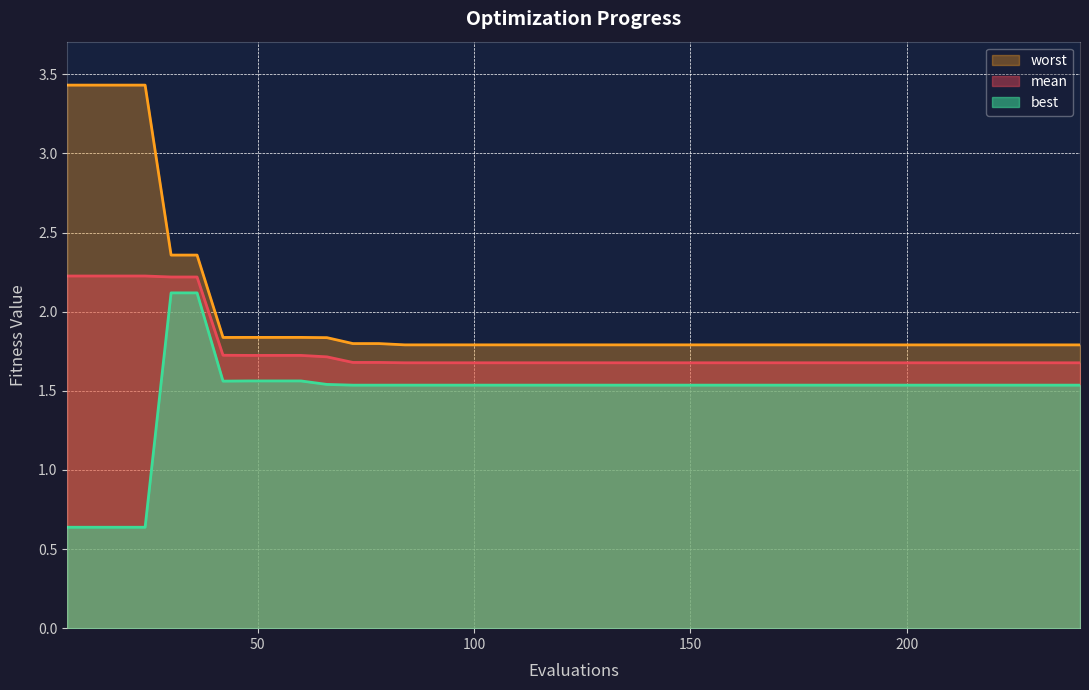

True or false: best has a value of 2.6 at 120.

False